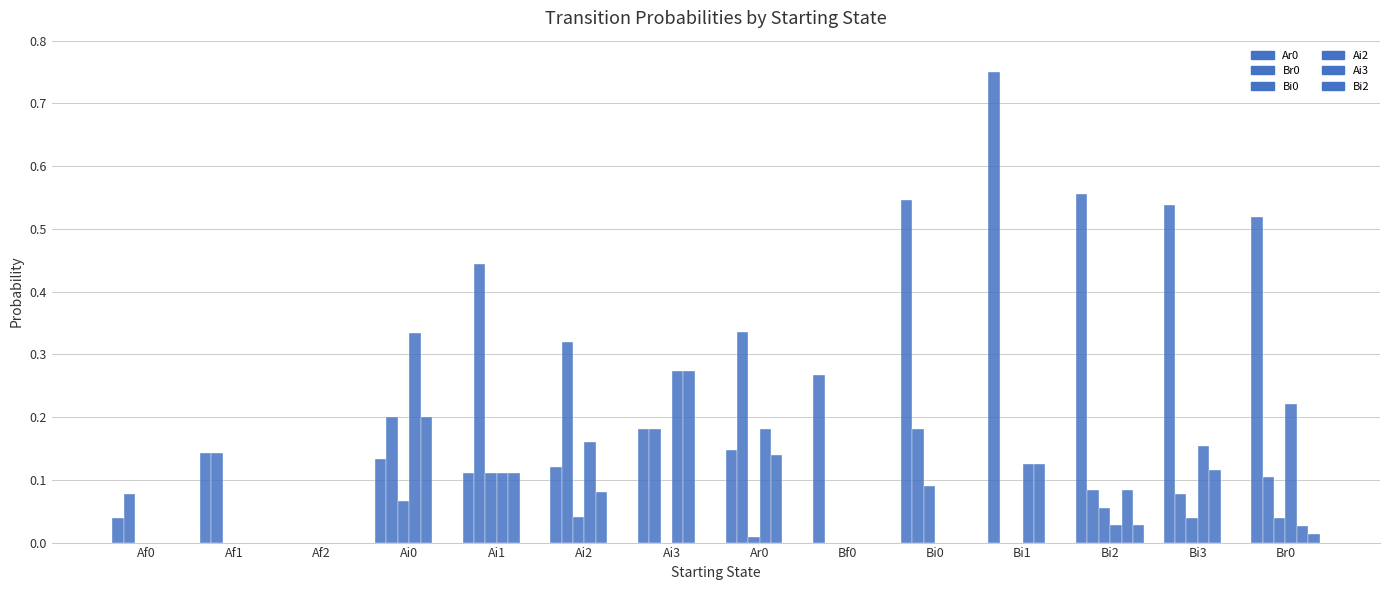

Reading left to right, list all the values displayed in this chart.

Ar0: 0.0	0.1	0.0	0.1	0.1	0.1	0.2	0.1	0.3	0.5	0.8	0.6	0.5	0.5
Br0: 0.1	0.1	0.0	0.2	0.4	0.3	0.2	0.3	0.0	0.2	0.0	0.1	0.1	0.1
Bi0: 0.0	0.0	0.0	0.1	0.1	0.0	0.0	0.0	0.0	0.1	0.0	0.1	0.0	0.0
Ai2: 0.0	0.0	0.0	0.3	0.1	0.2	0.3	0.2	0.0	0.0	0.1	0.0	0.2	0.2
Ai3: 0.0	0.0	0.0	0.2	0.1	0.1	0.3	0.1	0.0	0.0	0.1	0.1	0.1	0.0
Bi2: 0.0	0.0	0.0	0.0	0.0	0.0	0.0	0.0	0.0	0.0	0.0	0.0	0.0	0.0